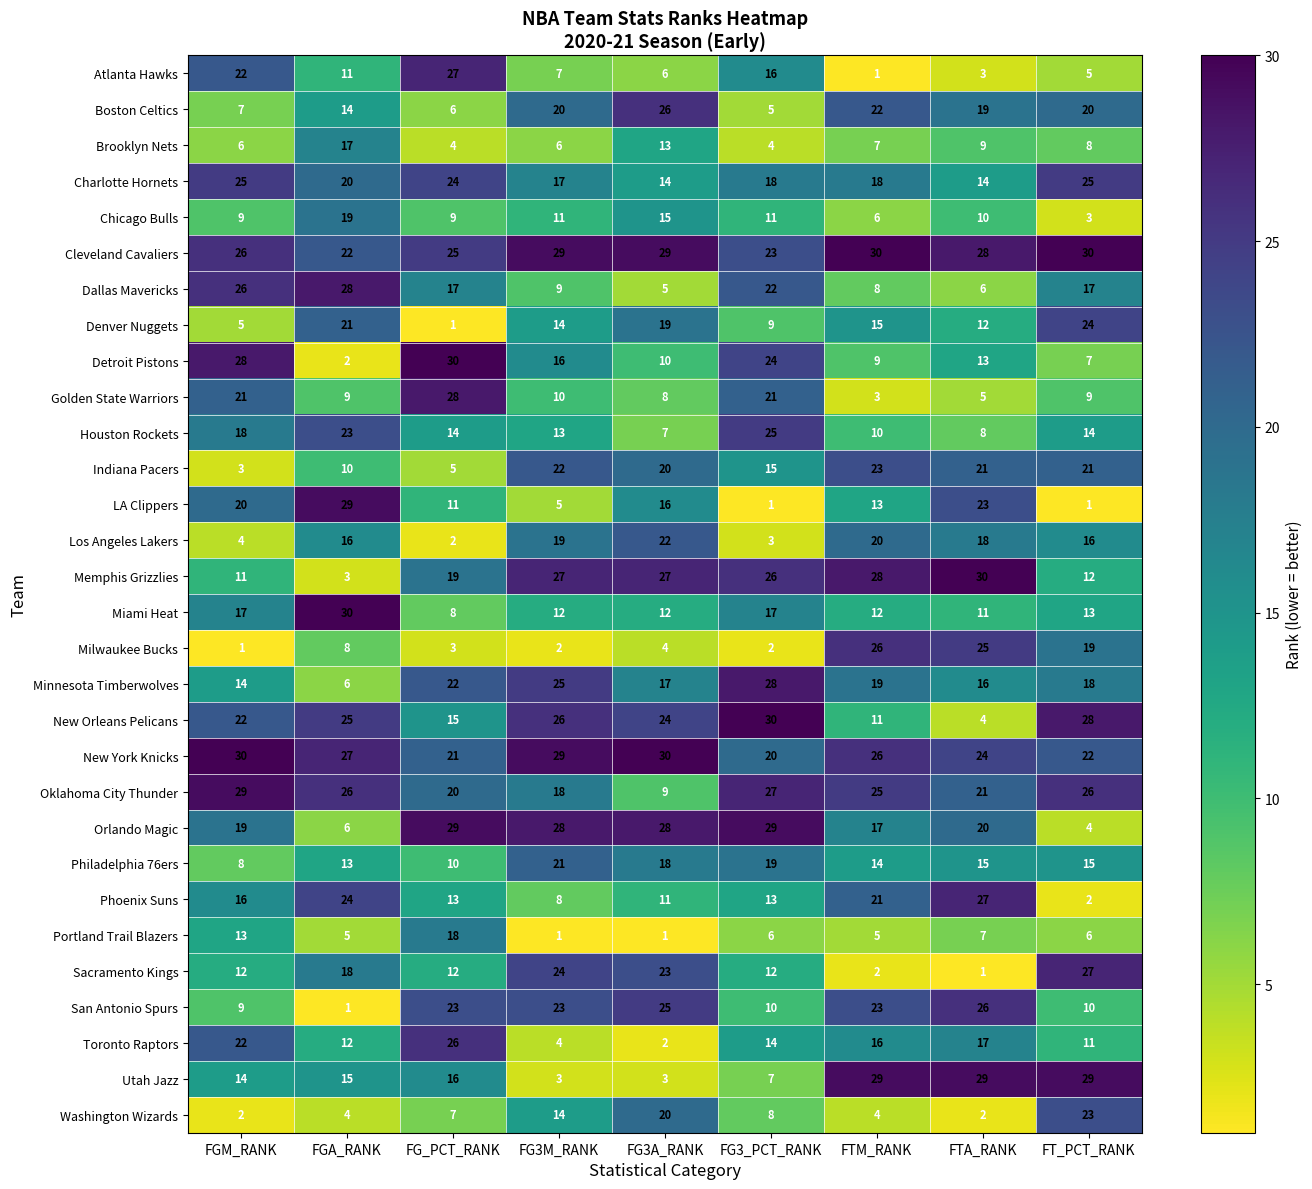

The value of Washington Wizards at FTA_RANK is 2. True or false?

True